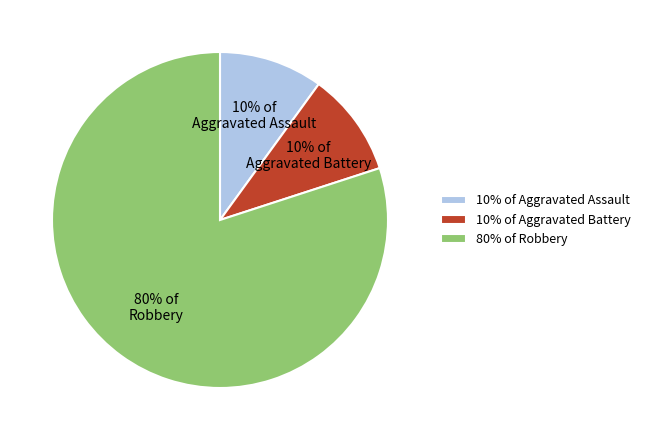

Count the number of slices in the pie.

3